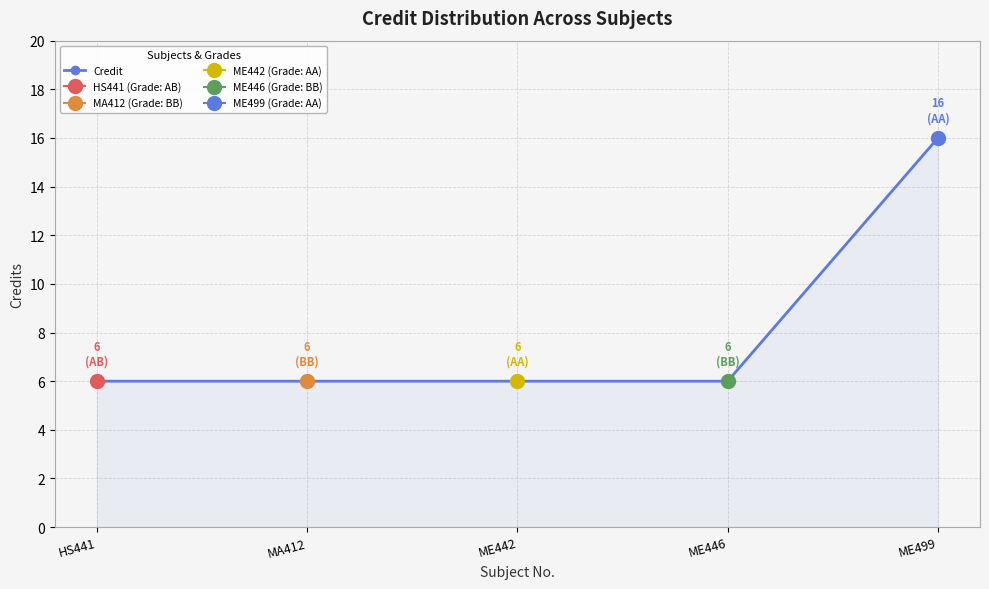

What is the label of the 3rd point from the left?

ME442